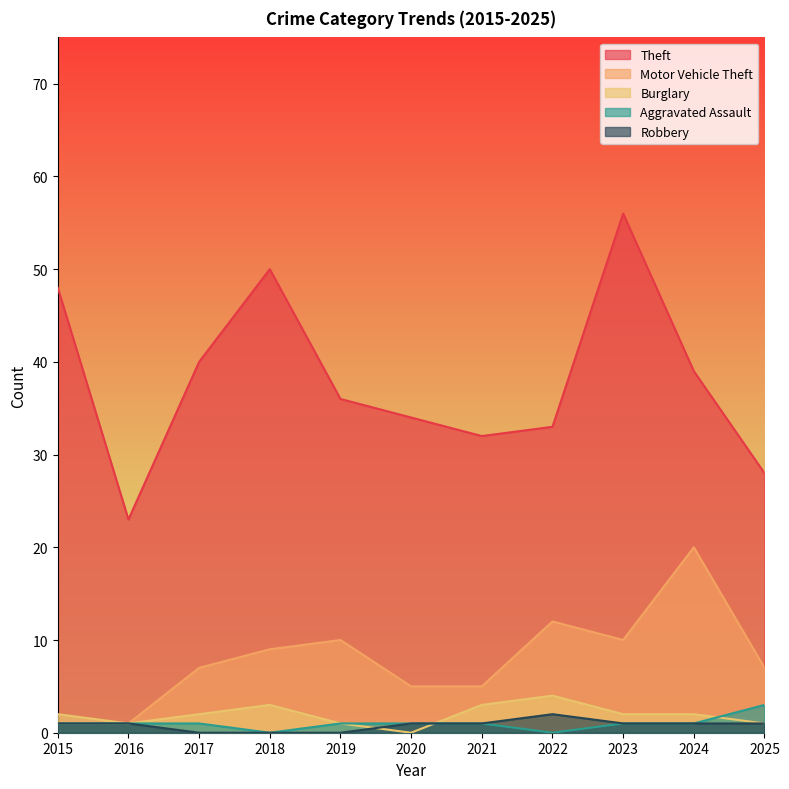

True or false: Robbery has a value of 1 at 2020.

True